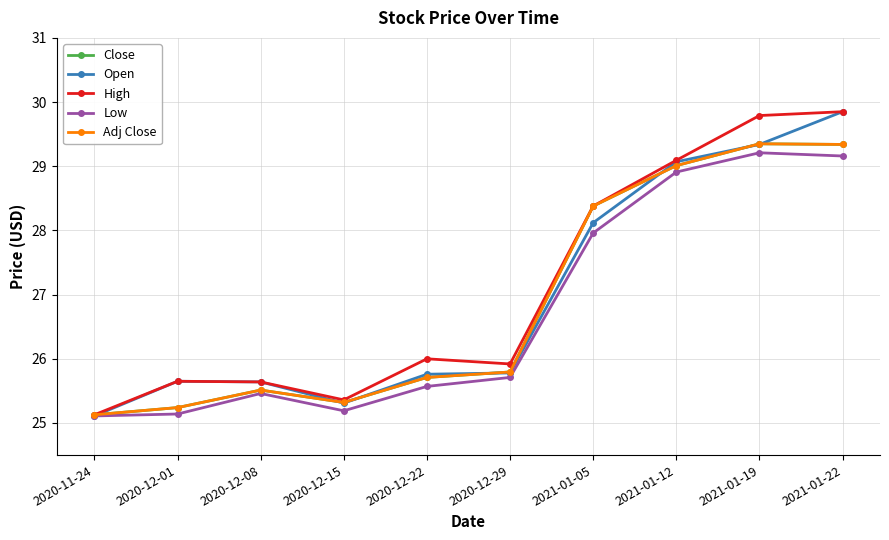

Is this an area chart (filled region under the line)?

No